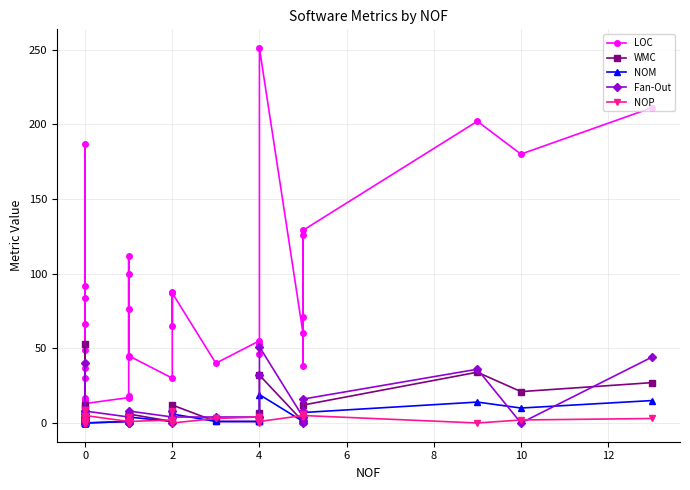

What are all the series names shown in the legend?

LOC, WMC, NOM, Fan-Out, NOP